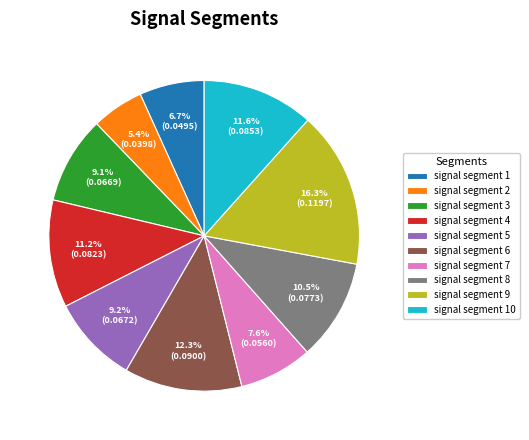

How many slices are in this pie chart?

10